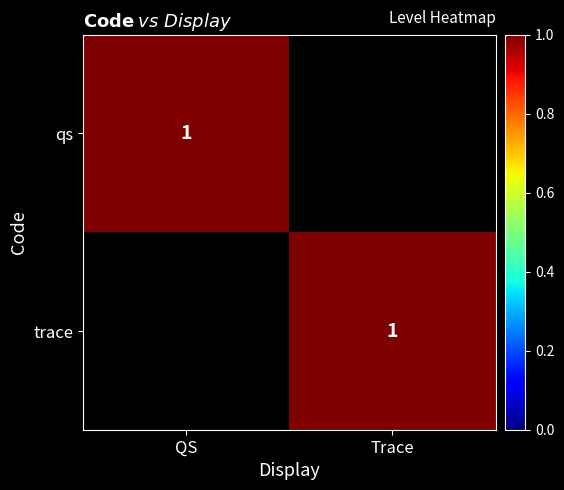

Rank the series by their maximum value, from highest to lowest.

qs, trace